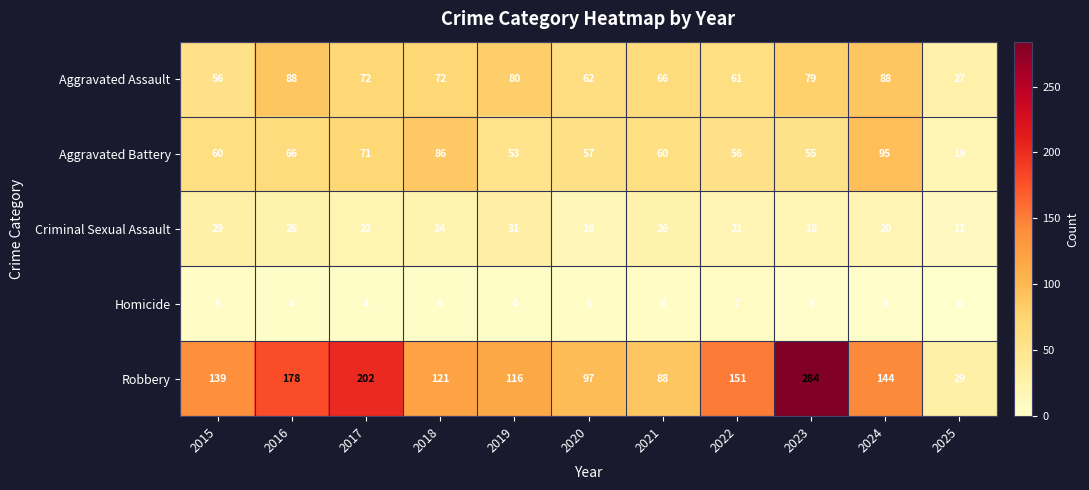

What is the difference between the second highest and minimum values in the Homicide series?

6